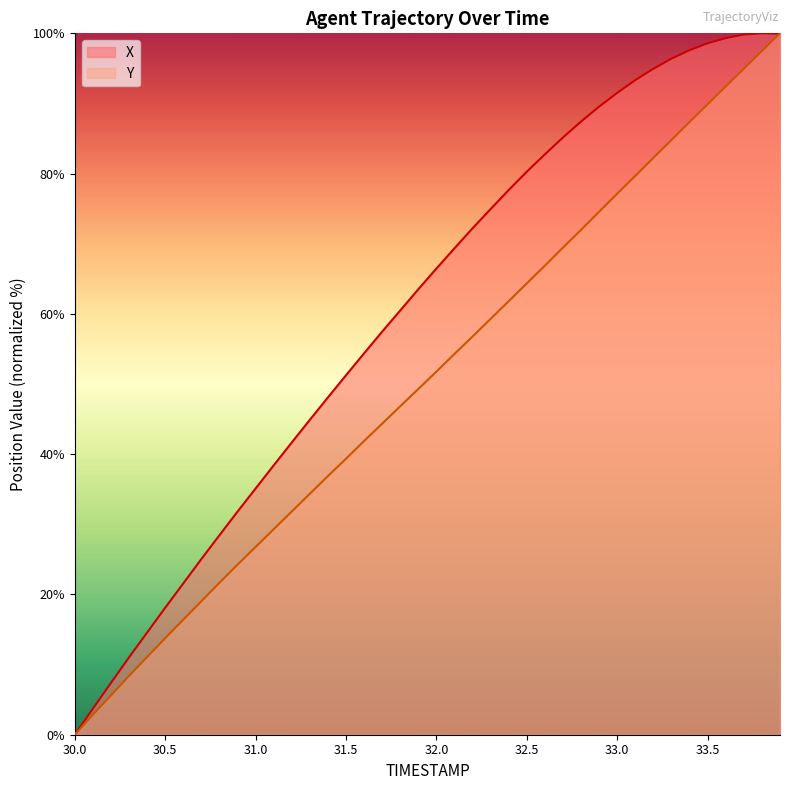

What is the value of the X point at the 37th from the left?

99.3